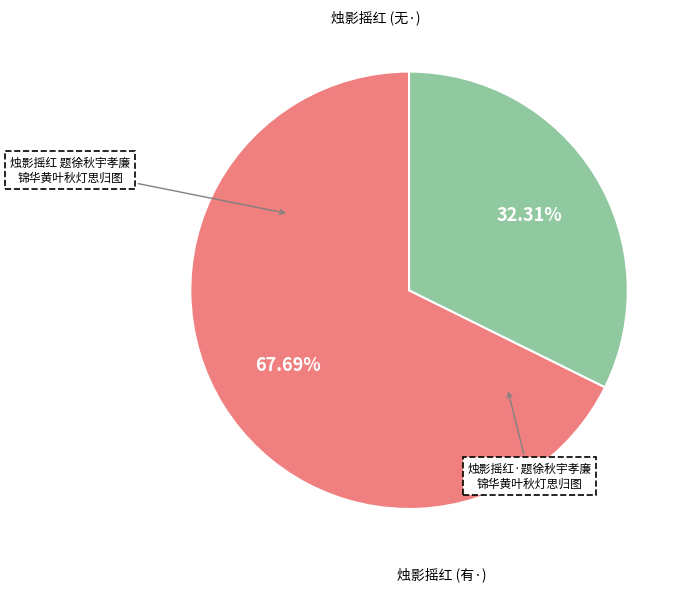

Is there any slice that represents more than half of the pie?

Yes